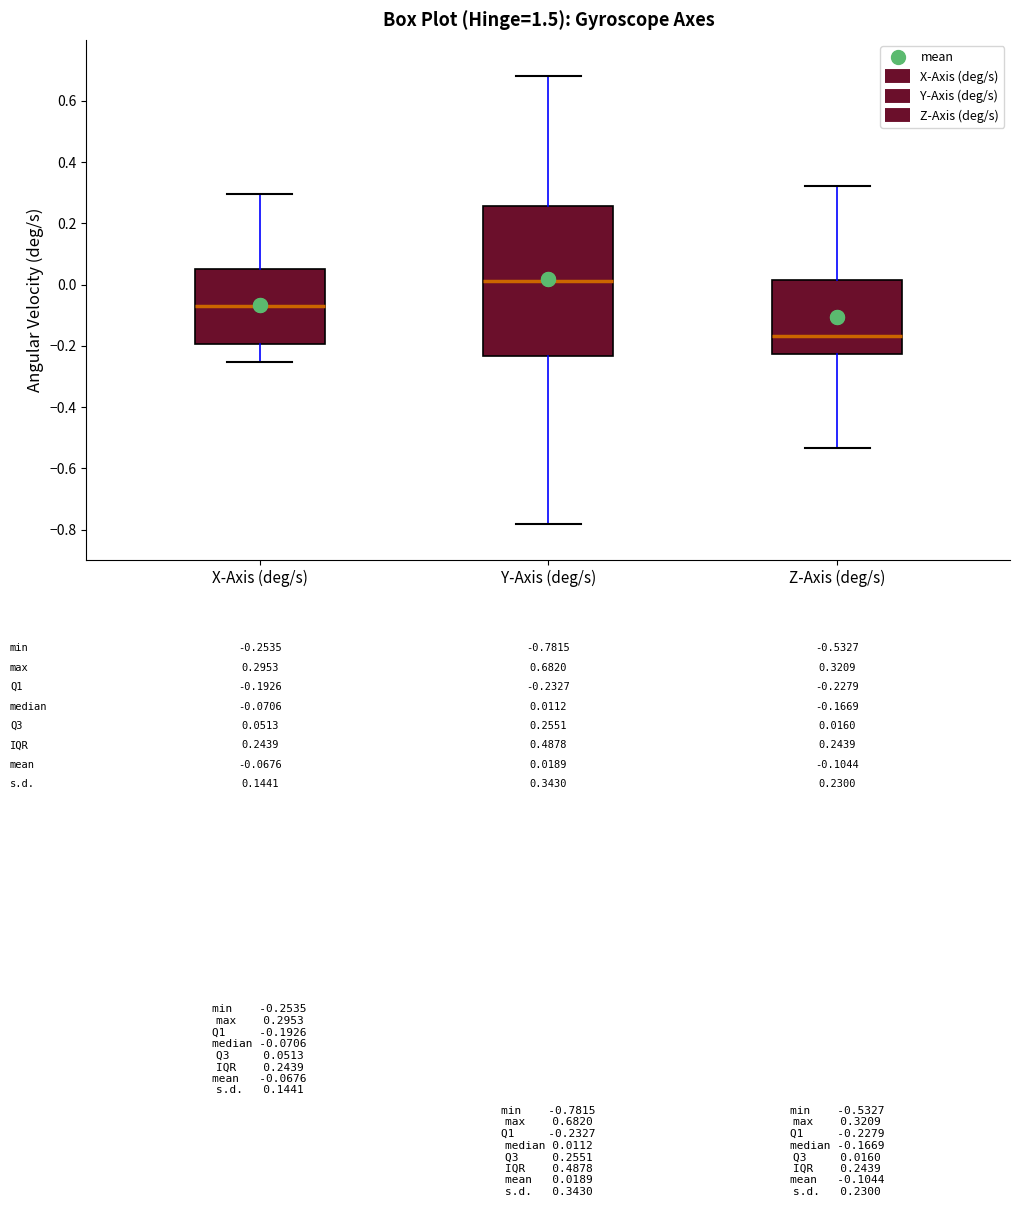

Which box's median line is the highest?

Y-Axis (deg/s)